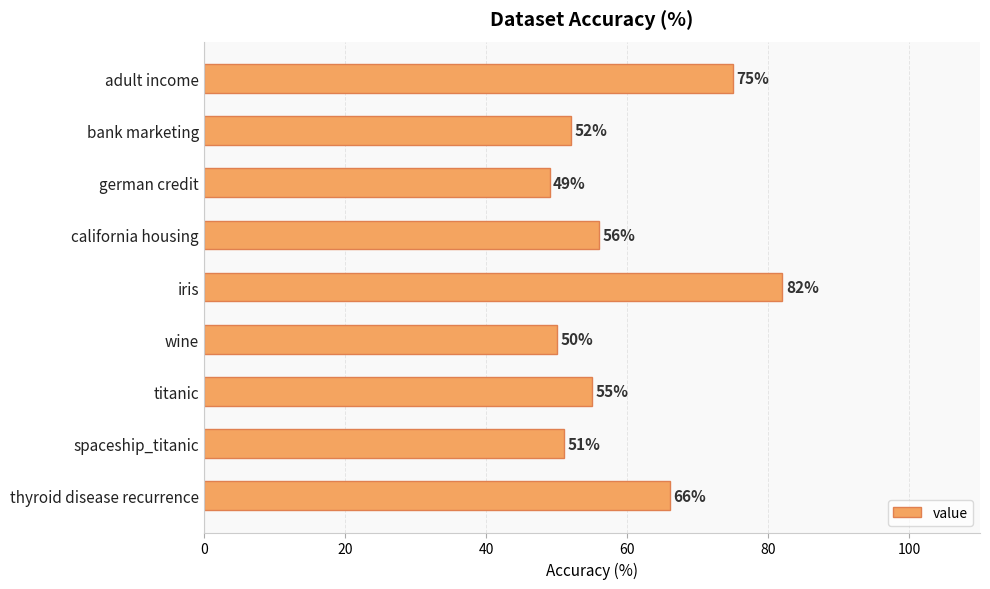

The value at spaceship_titanic is 51. True or false?

True